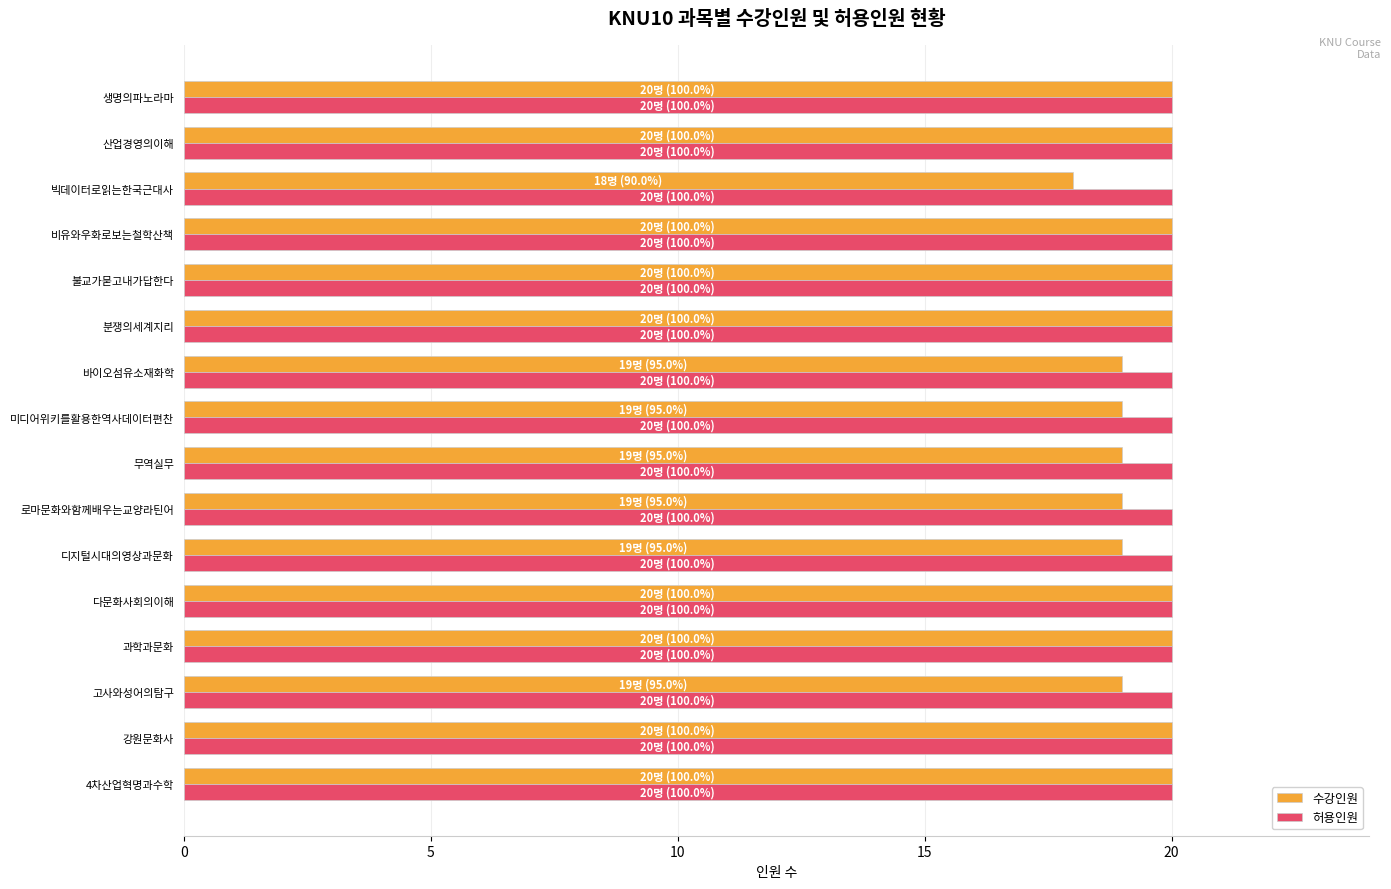

Which series has the largest range (max minus min)?

수강인원